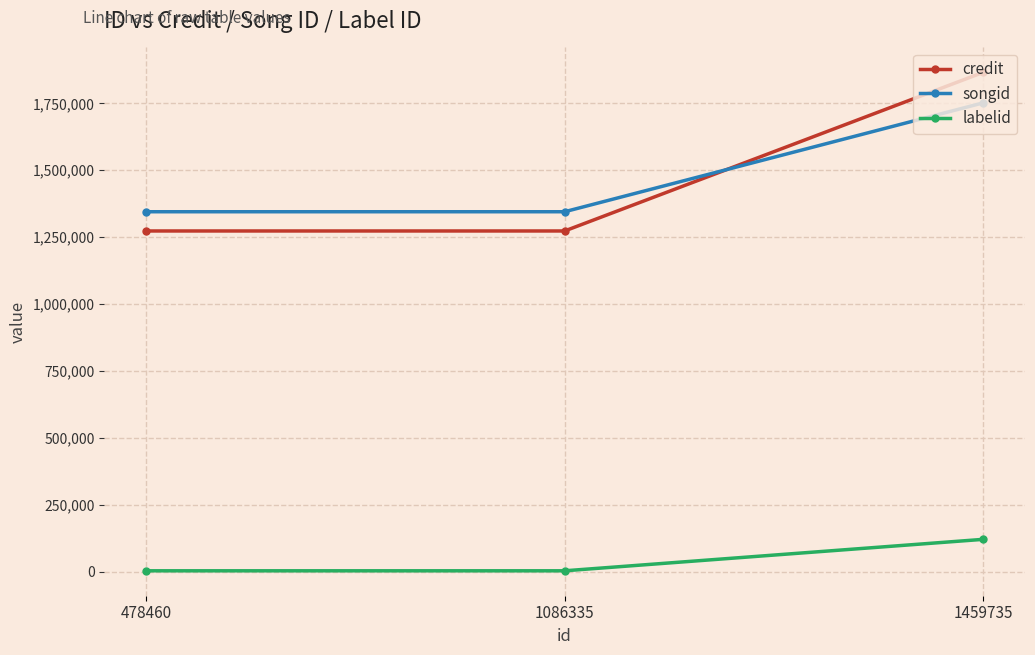

What is the value of the songid point at the 1st from the left?

1344930